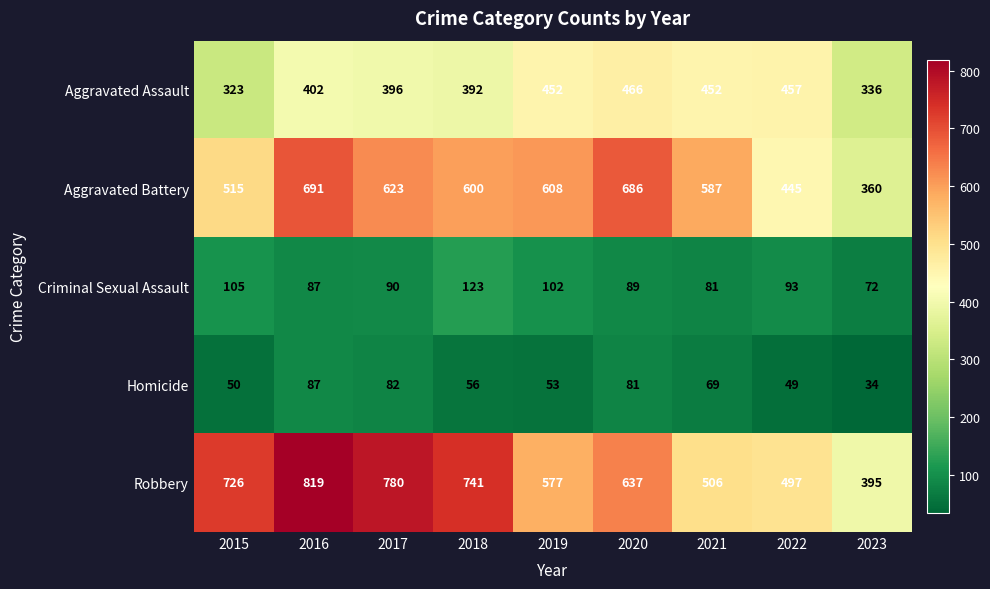

Where does the Robbery series first go above 637?

2015